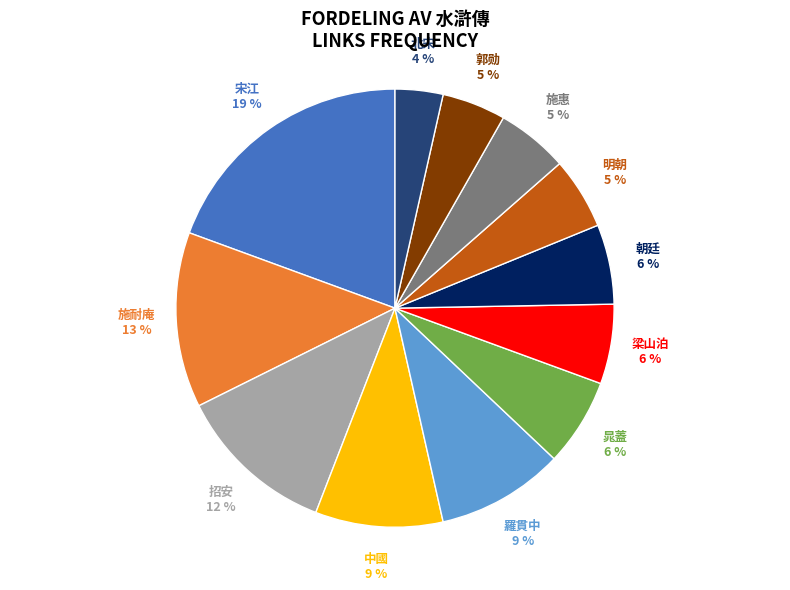

Approximately how many times larger is the value at 晁蓋 compared to 施耐庵?

0.5